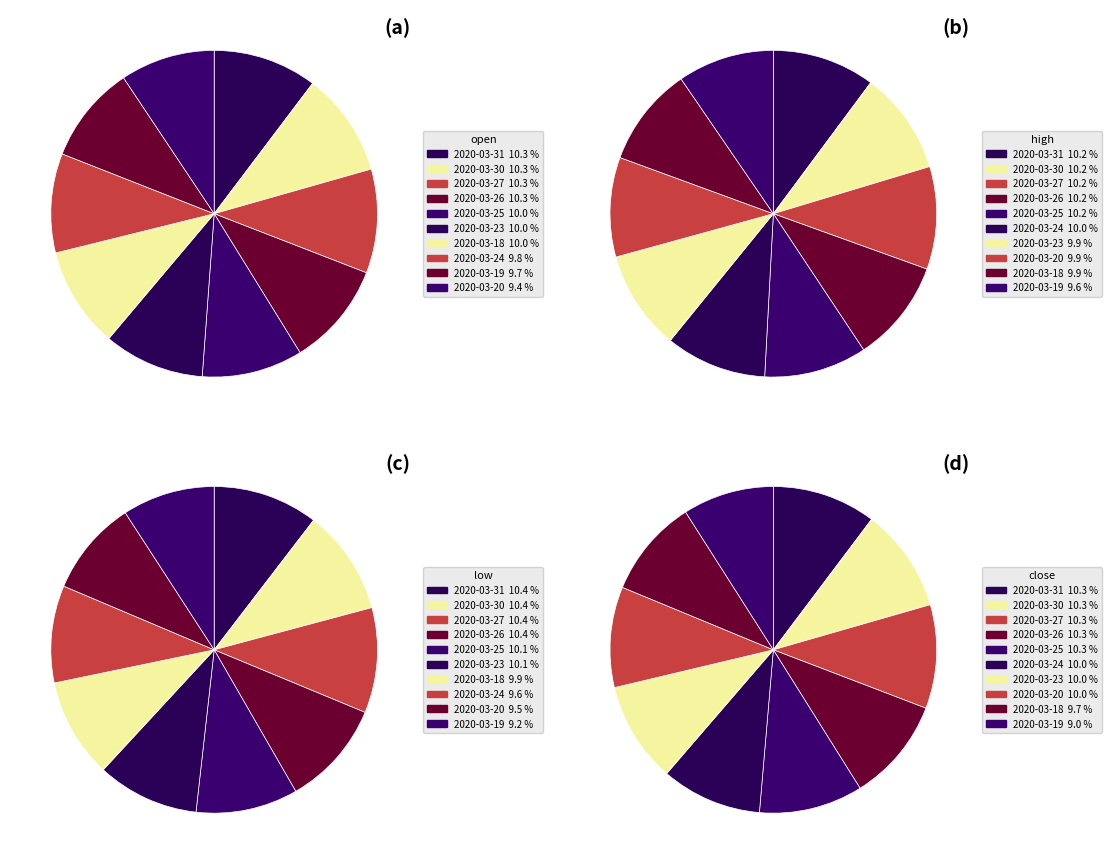

Is there a majority slice in this chart?

No